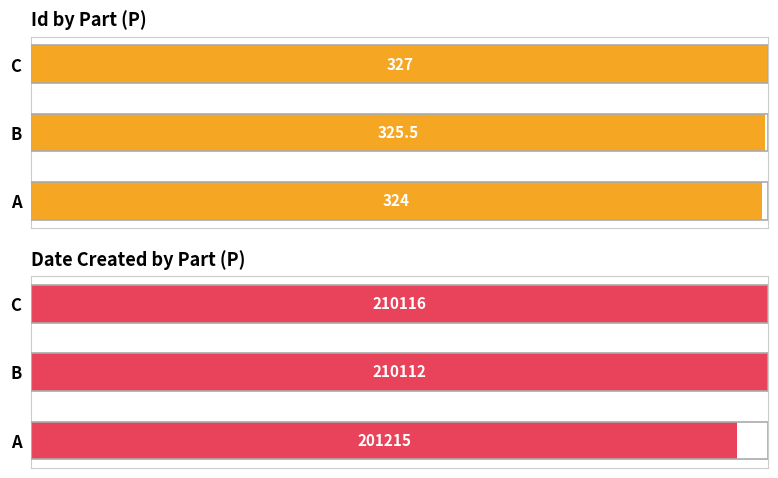

At A, list the series in order from smallest to largest.

Date Created, Id